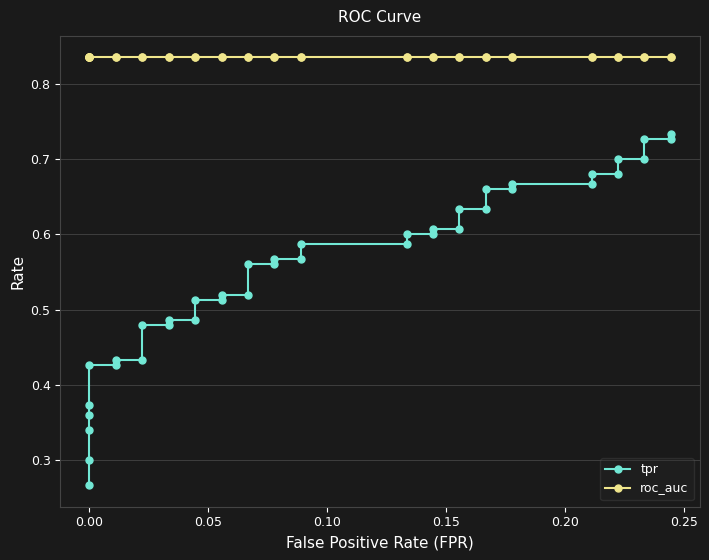

At how many categories does at least one series exceed 0?

40